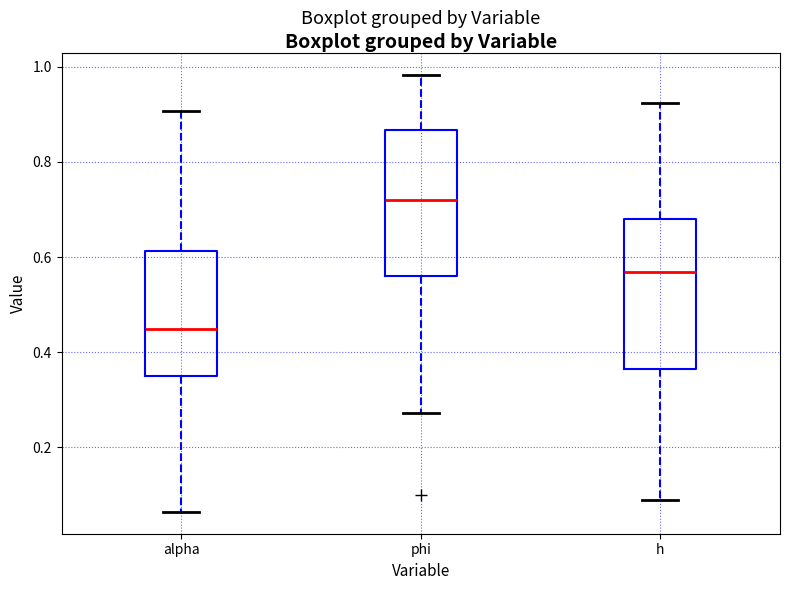

Reading left to right, read every box against the y-axis: the position of its median line, the range the box covers, and the ends of its whiskers. The values are not printed on the chart, so give them approximately, as read against the axis.

alpha: median 0.44, box 0.36 to 0.62, whiskers 0.06 to 0.90
phi: median 0.72, box 0.56 to 0.86, whiskers 0.28 to 0.98
h: median 0.56, box 0.36 to 0.68, whiskers 0.08 to 0.92